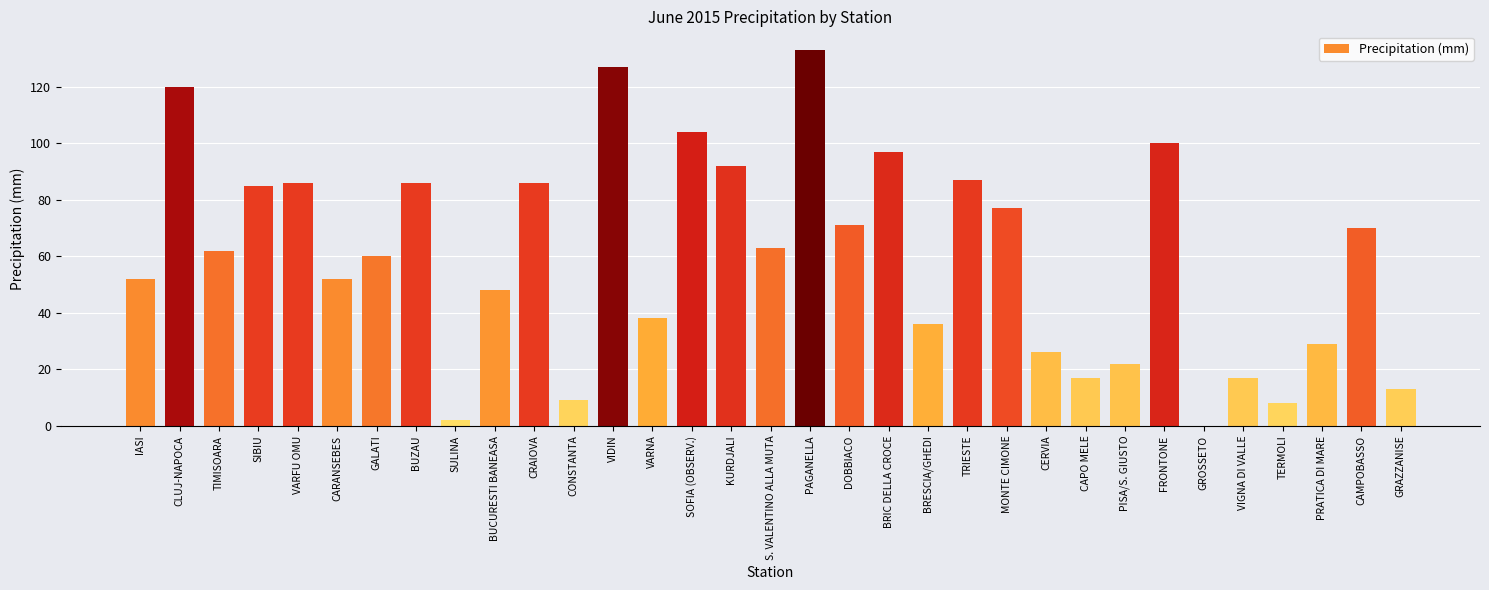

Where does the data first go above 62?

CLUJ-NAPOCA